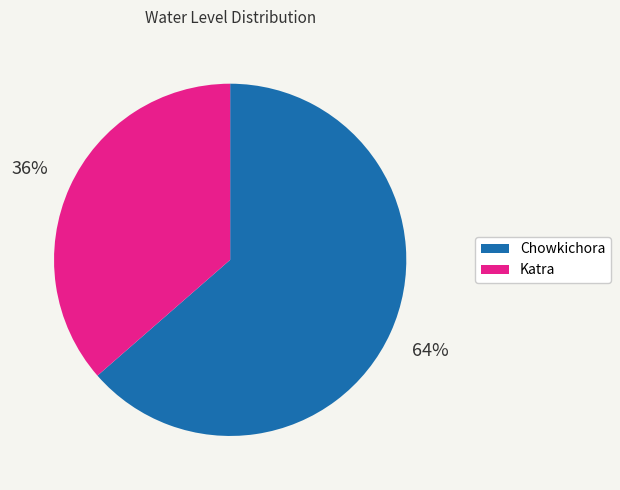

Rank the categories by value from lowest to highest.

Katra, Chowkichora